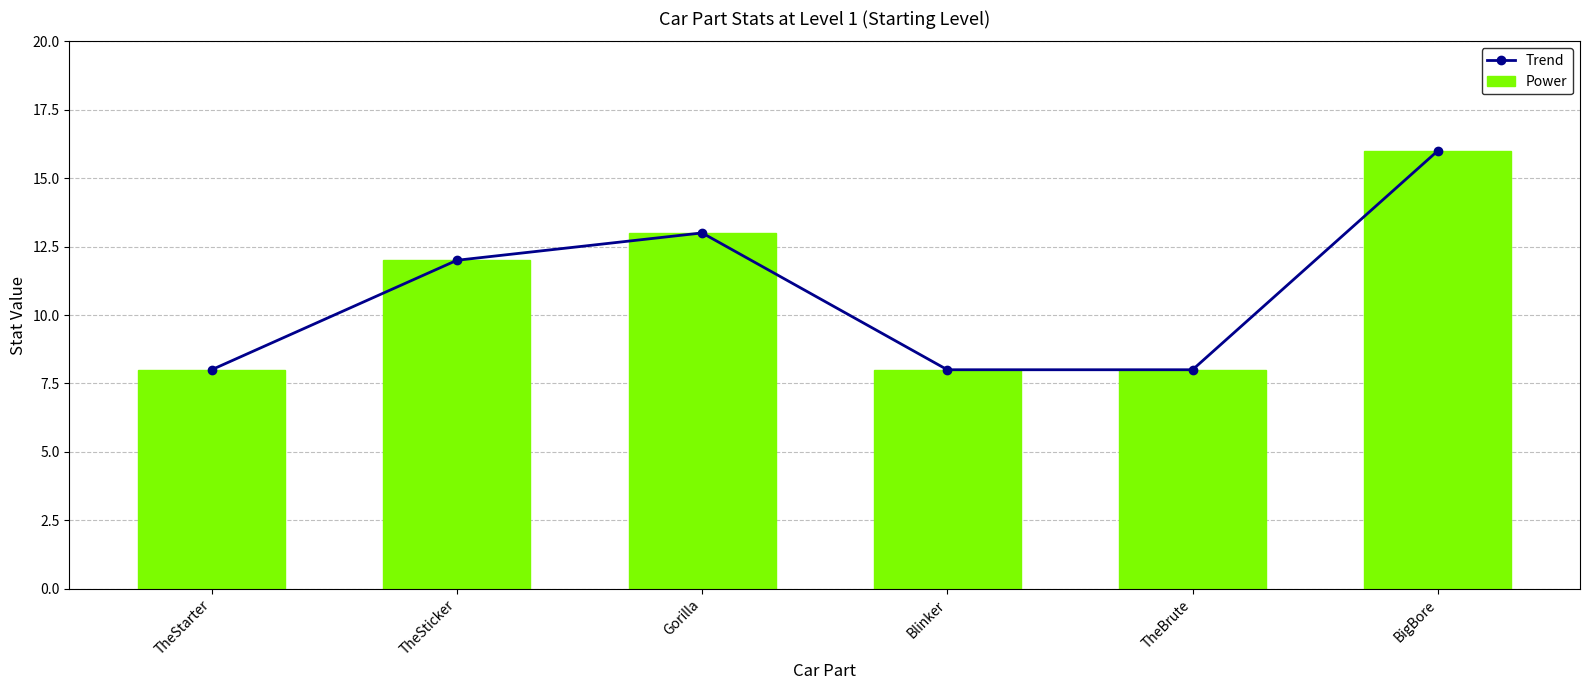

At which category is the sum across all series the highest?

BigBore